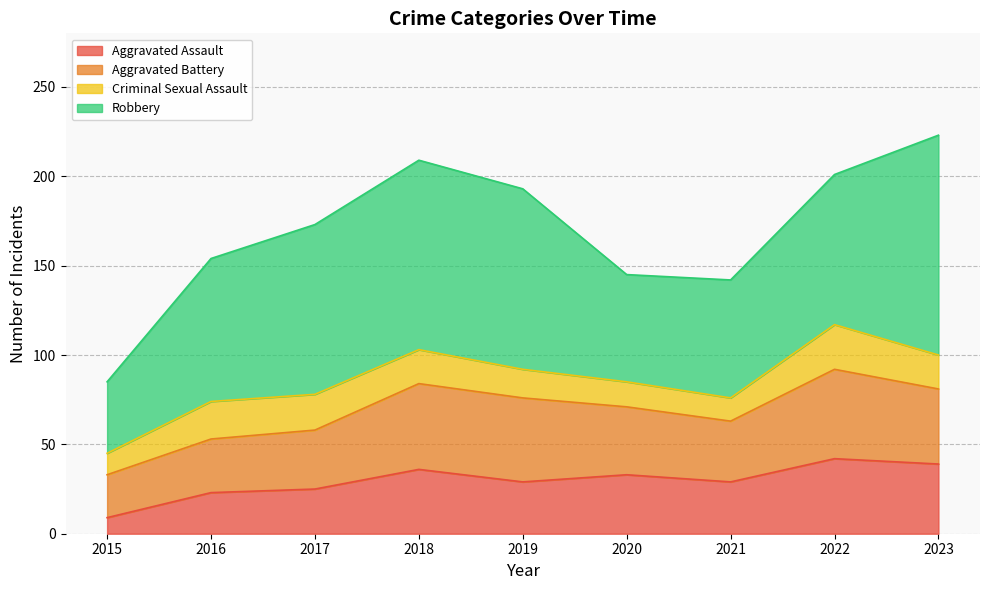

Which series has the largest total across all categories?

Robbery